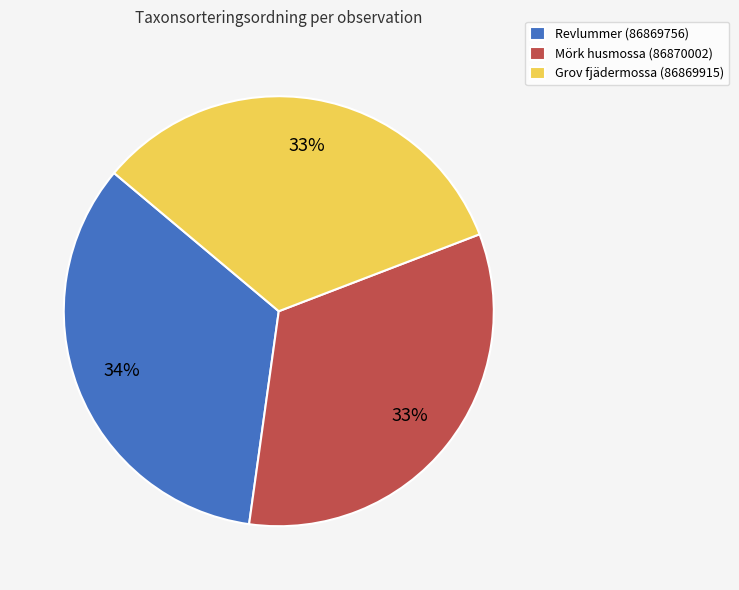

To the nearest percent, what percentage of the pie is Grov fjädermossa (86869915)?

33%